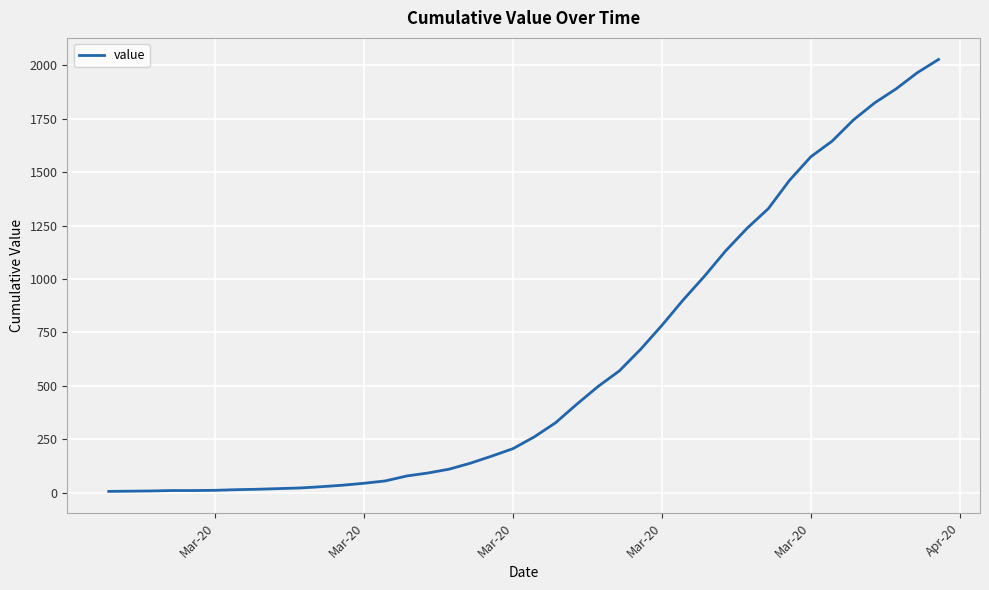

What is the difference between the maximum and minimum values?

2021